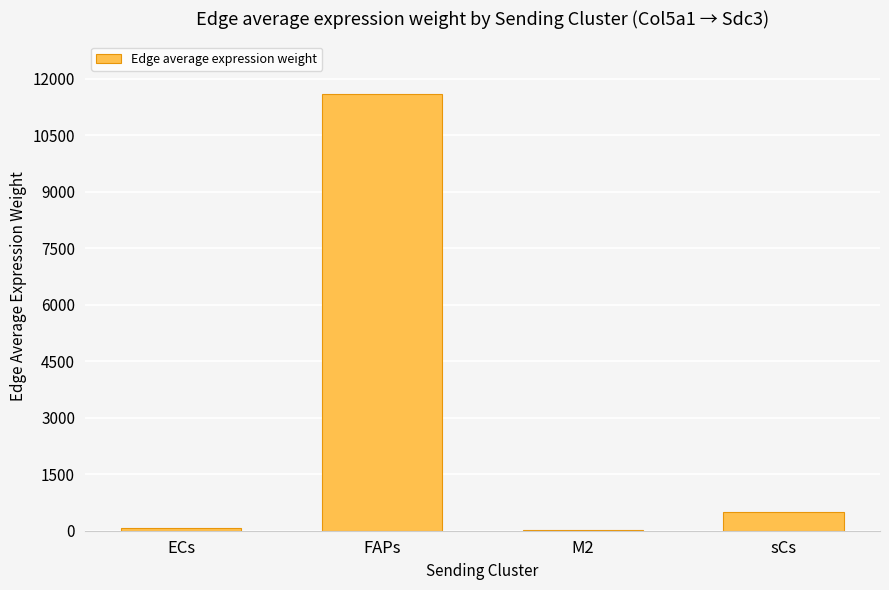

Between FAPs and sCs, which is larger?

FAPs